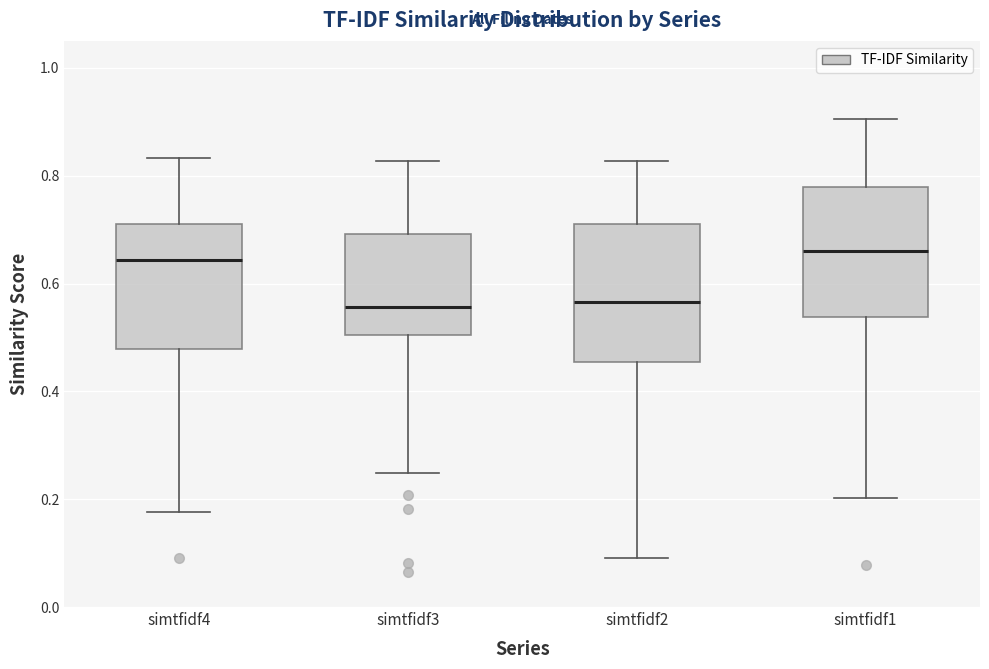

Reading left to right, read every box against the y-axis: the position of its median line, the range the box covers, and the ends of its whiskers. The values are not printed on the chart, so give them approximately, as read against the axis.

simtfidf4: median 0.64, box 0.48 to 0.72, whiskers 0.18 to 0.84
simtfidf3: median 0.56, box 0.50 to 0.70, whiskers 0.24 to 0.82
simtfidf2: median 0.56, box 0.46 to 0.72, whiskers 0.10 to 0.82
simtfidf1: median 0.66, box 0.54 to 0.78, whiskers 0.20 to 0.90